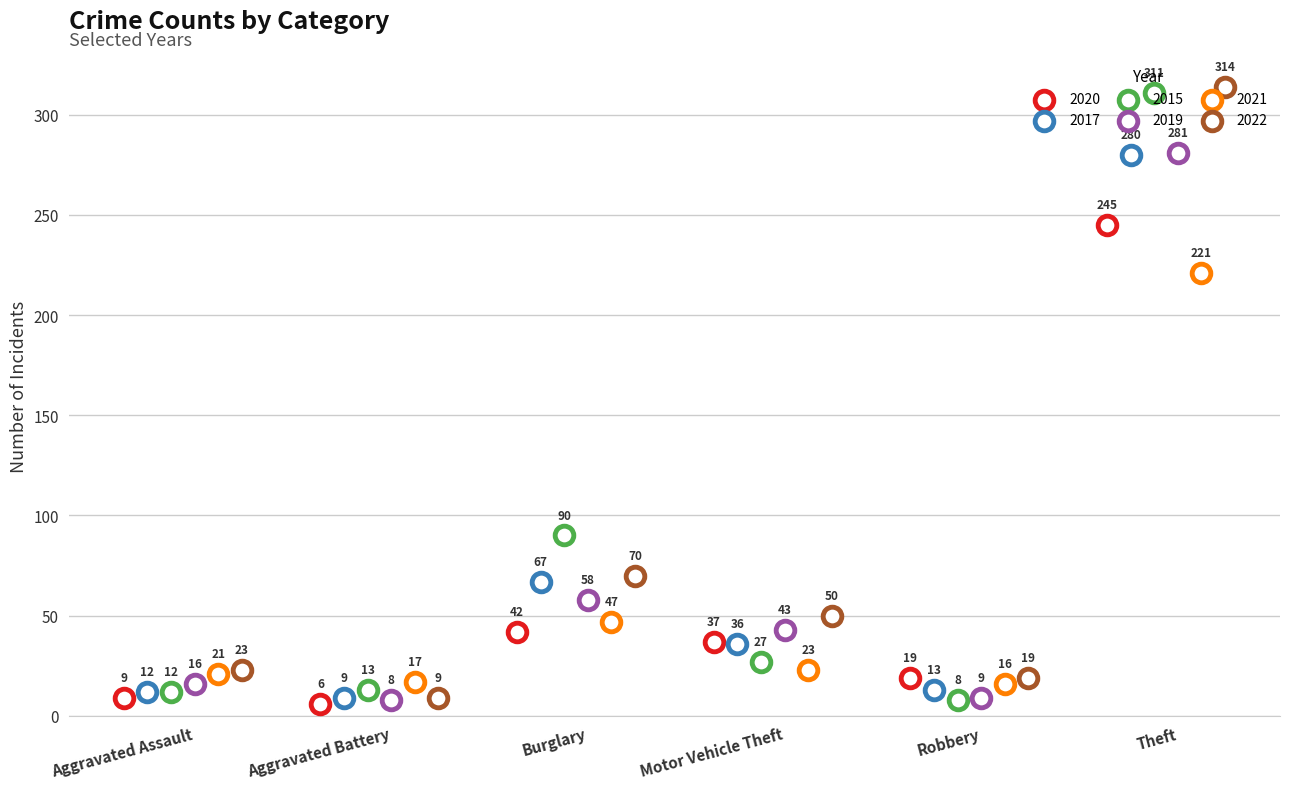

Which series contains the lowest Y value?

2020